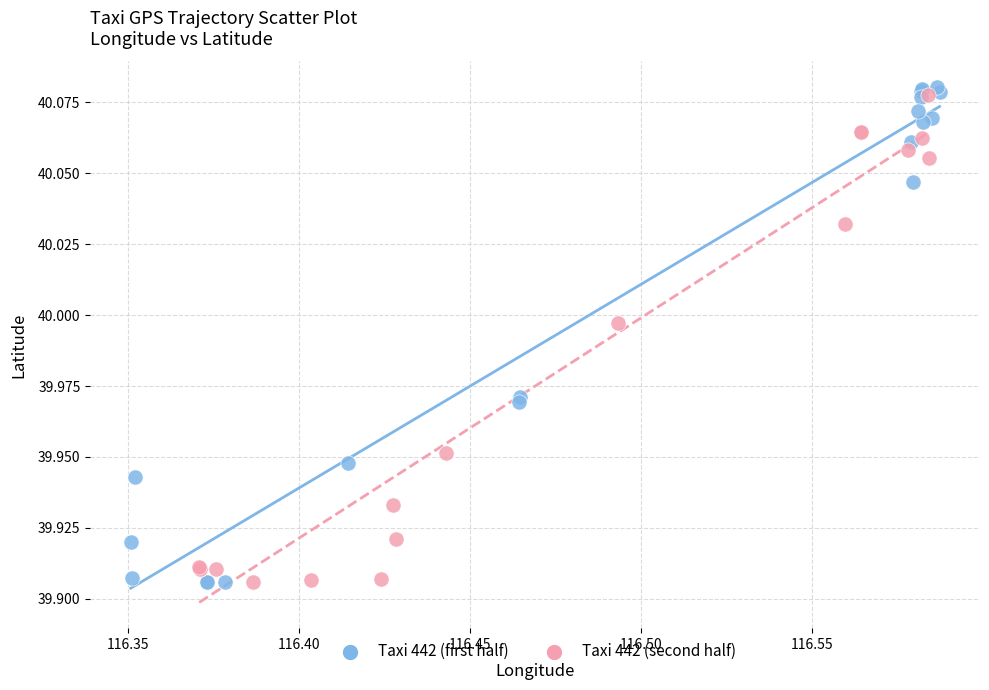

Which series reaches the maximum Y coordinate?

Taxi 442 (first half)